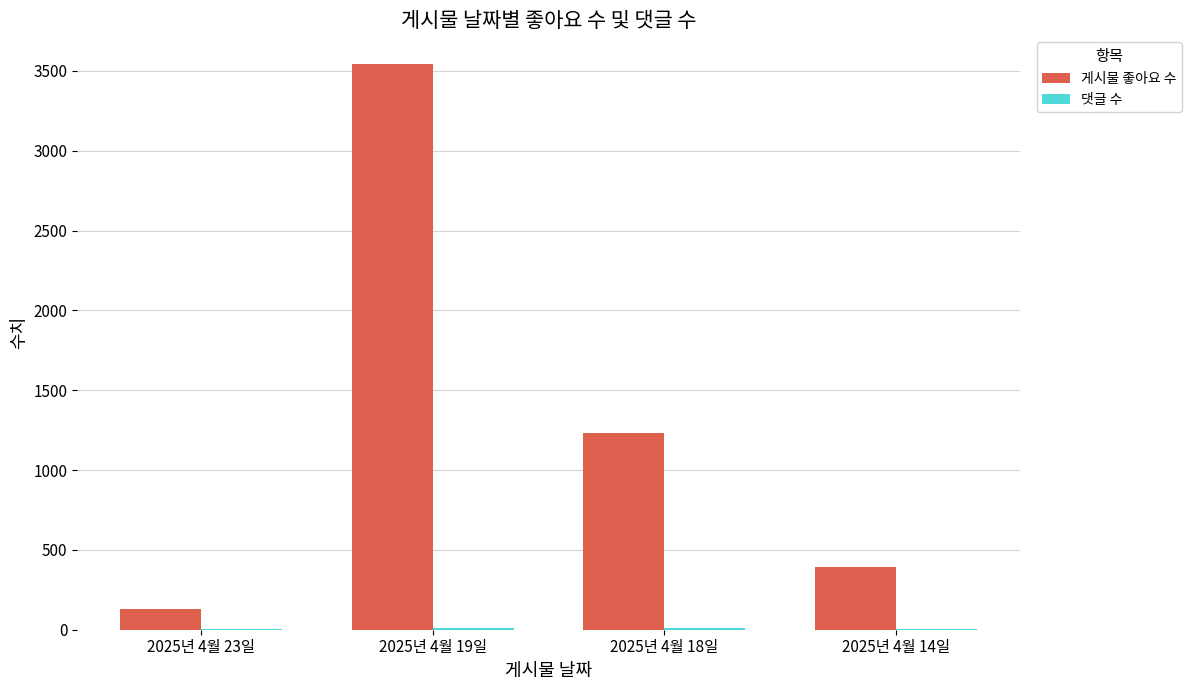

At which label is 게시물 좋아요 수 closest to 1838?

2025년 4월 18일